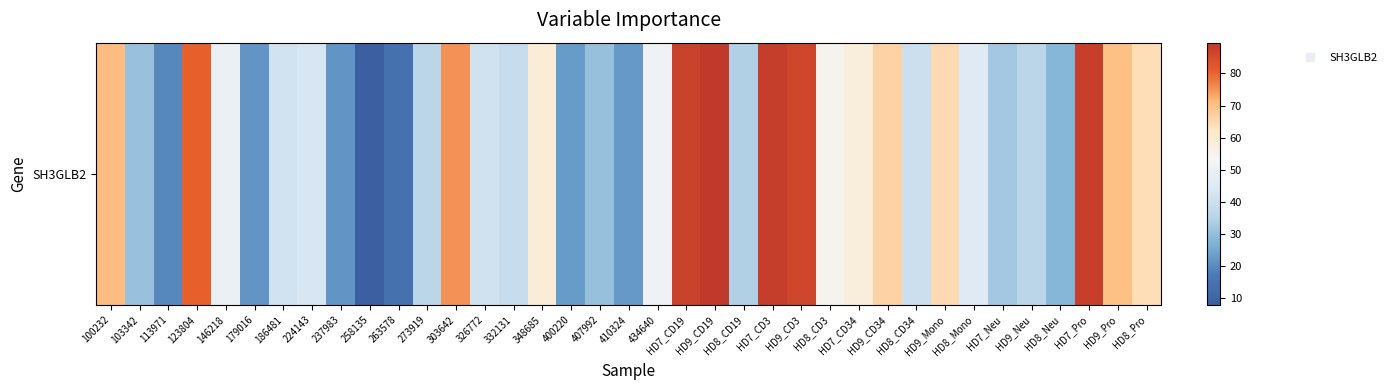

Rank the categories by value from highest to lowest.

HD9_CD19, HD7_CD3, HD7_Pro, HD7_CD19, HD9_CD3, 123804, 303642, 100232, HD9_Pro, HD9_CD34, HD9_Mono, HD8_Pro, 348685, HD7_CD34, HD8_CD3, 434640, 146218, HD8_Mono, 224143, 186481, 326772, HD8_CD34, 332131, 273919, HD9_Neu, HD8_CD19, HD7_Neu, 103342, 407992, HD8_Neu, 400220, 410324, 237983, 179016, 113971, 263578, 258135